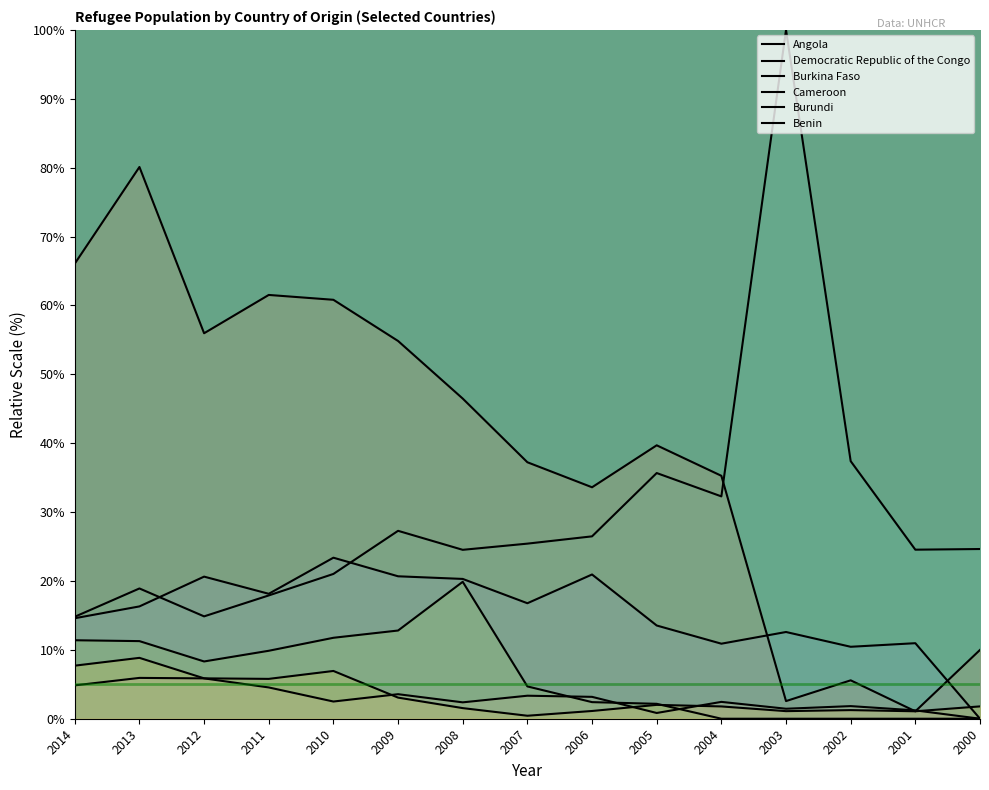

How many data points in Angola are less than 24?

5